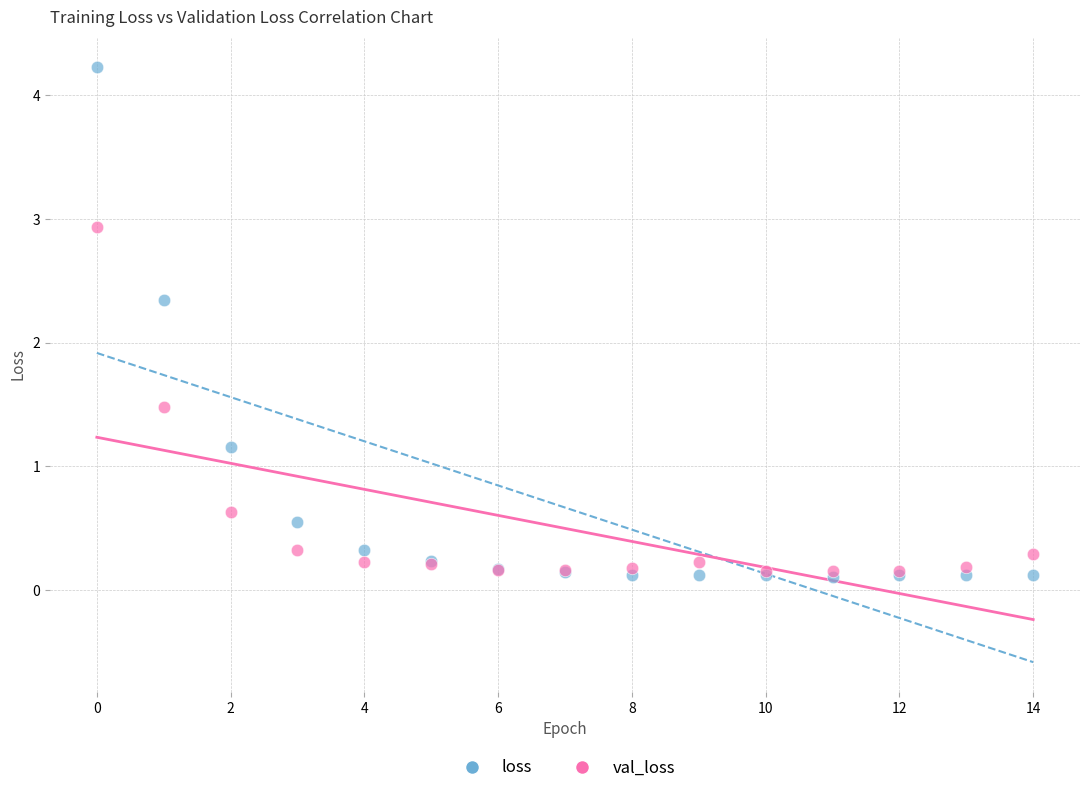

In the val_loss series, what Y value is closest to 1?

0.6